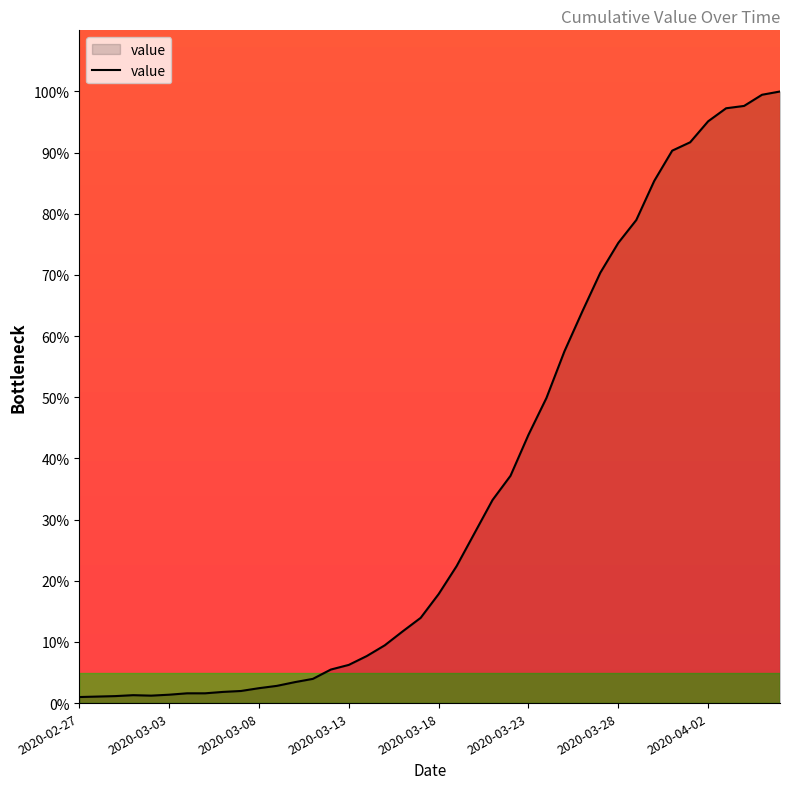

What is the greatest value displayed?

100.0